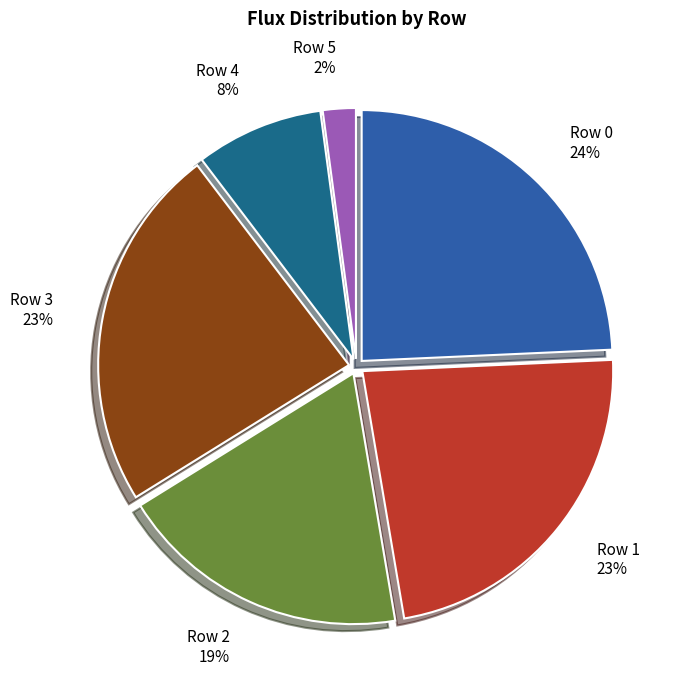

To the nearest percent, what is the difference between the largest and smallest slice percentages?

22%